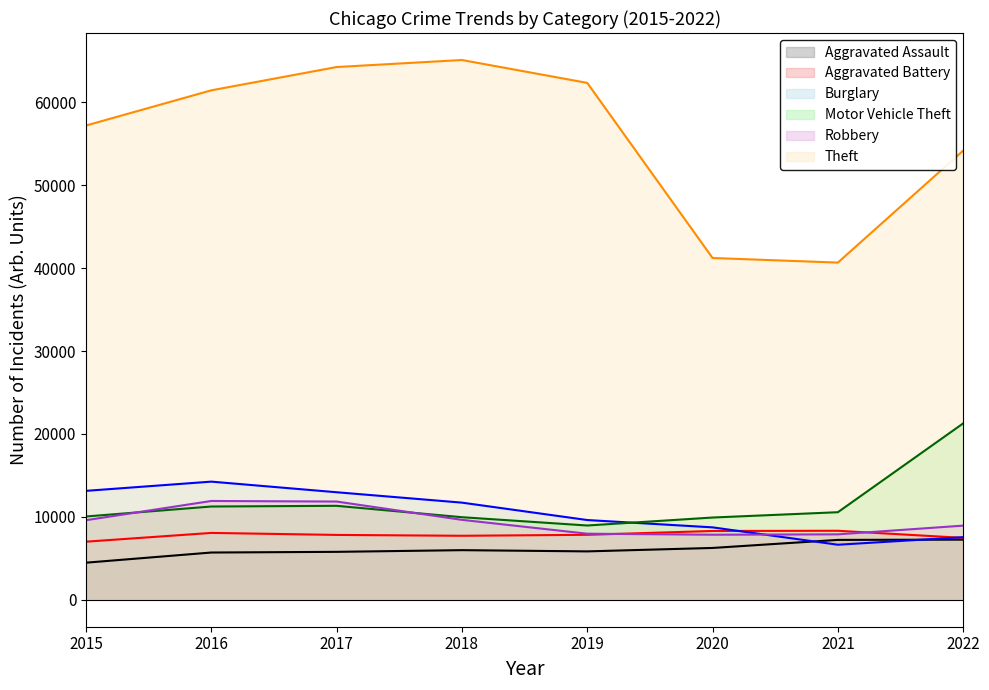

How many interior local peaks does the Motor Vehicle Theft series have?

1